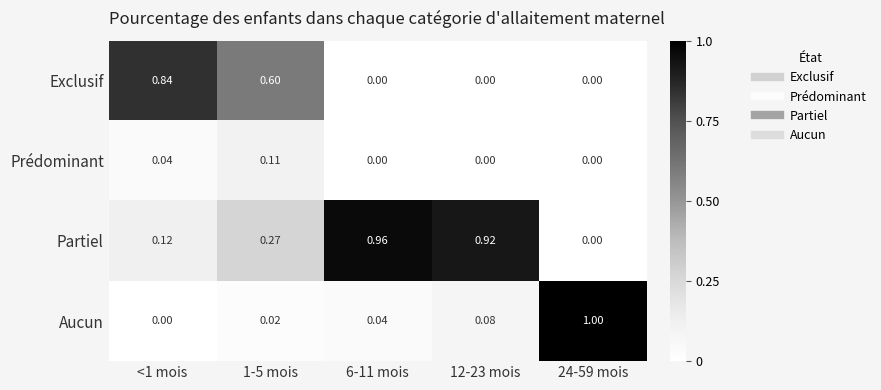

Which series has the largest range (max minus min)?

Aucun